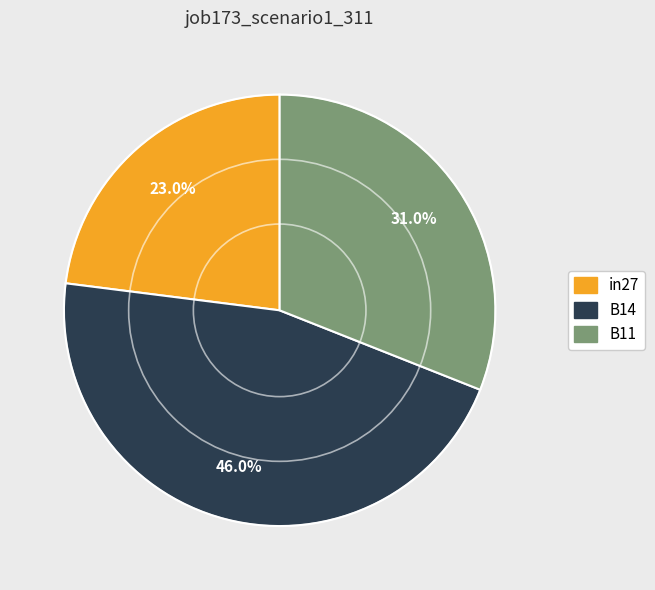

Is it true that B14 is 59% of the pie?

False